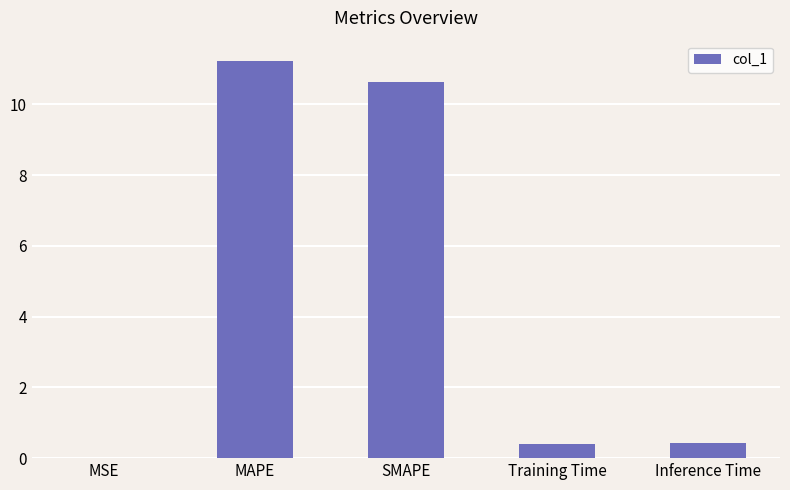

What is the change in value from SMAPE to Training Time?

-10.2